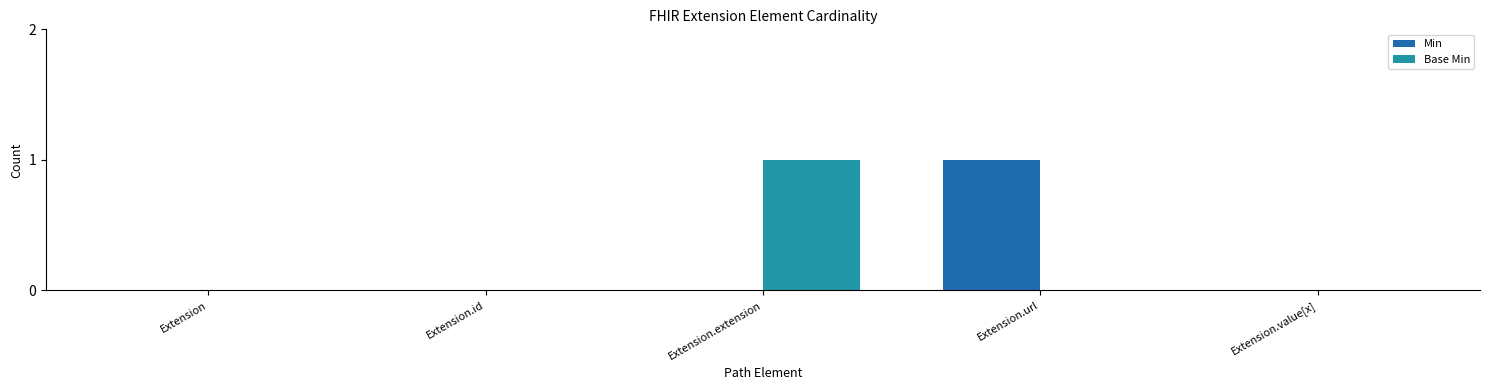

Reading right to left, transcribe all the data shown in this chart.

Min: Extension.value[x]=0	Extension.url=1	Extension.extension=0	Extension.id=0	Extension=0
Base Min: Extension.value[x]=0	Extension.url=0	Extension.extension=1	Extension.id=0	Extension=0